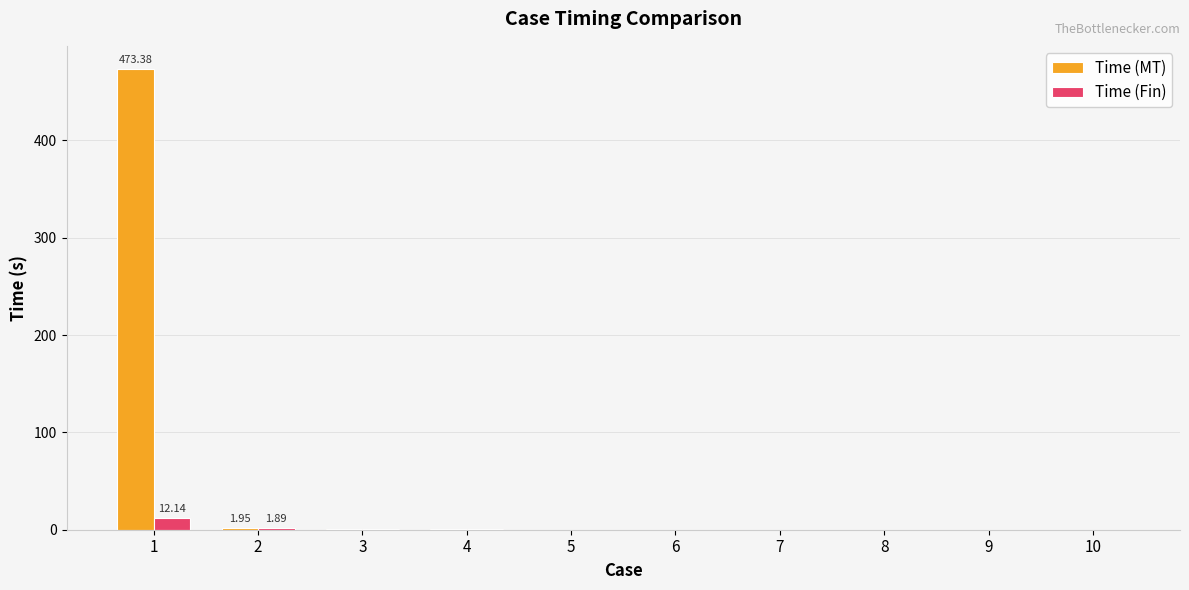

What is the highest value of the Time (Fin) series?

12.1